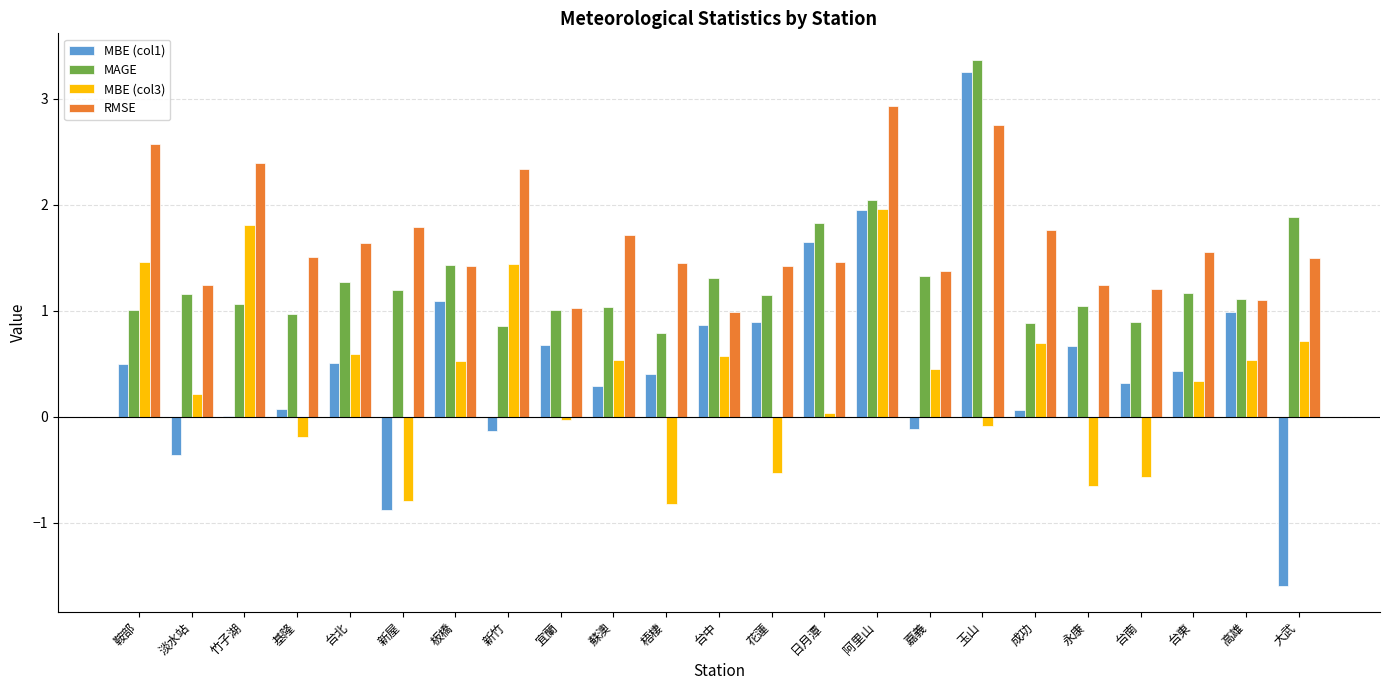

The MBE (col3) series shows 0.5 at 嘉義. True or false?

True